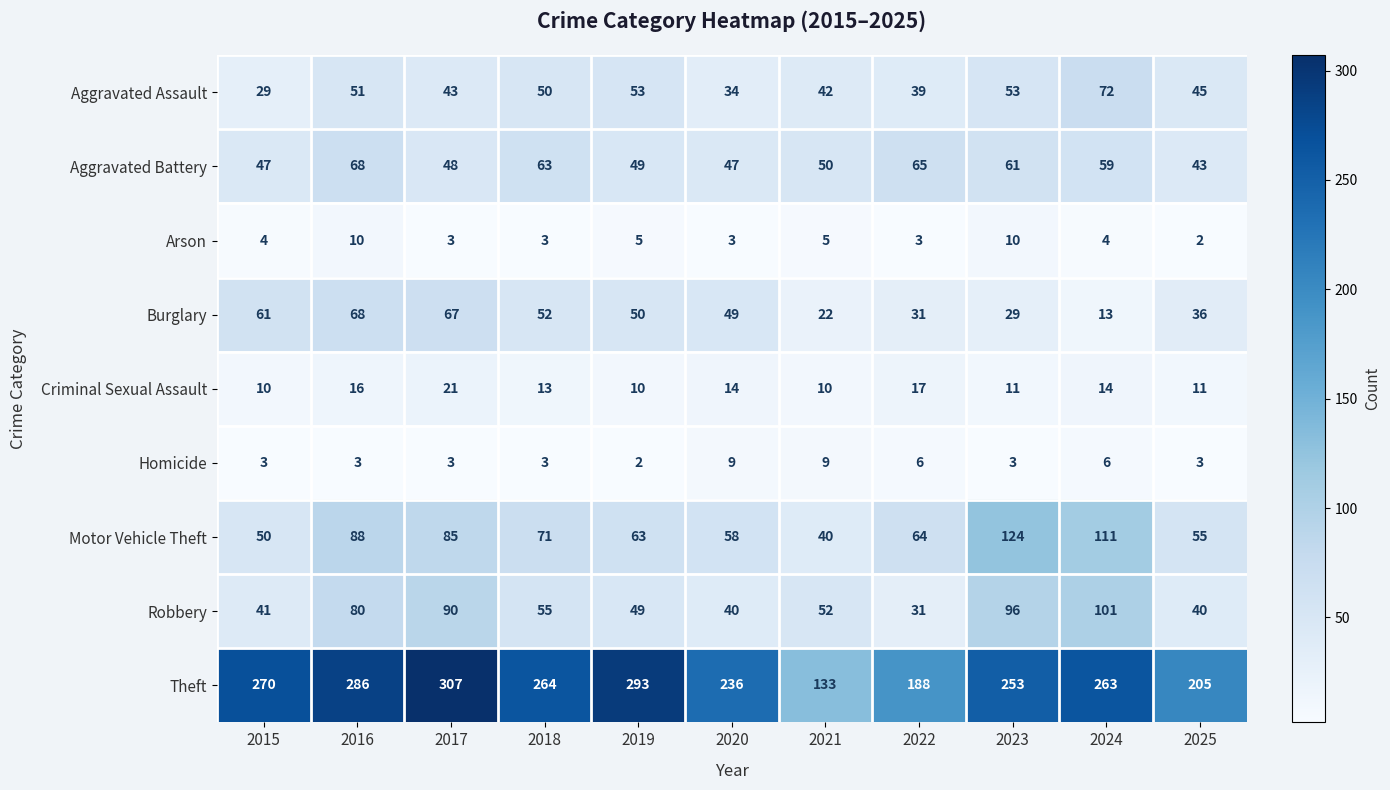

What is the difference between the Aggravated Battery values at 2025 and 2021?

7